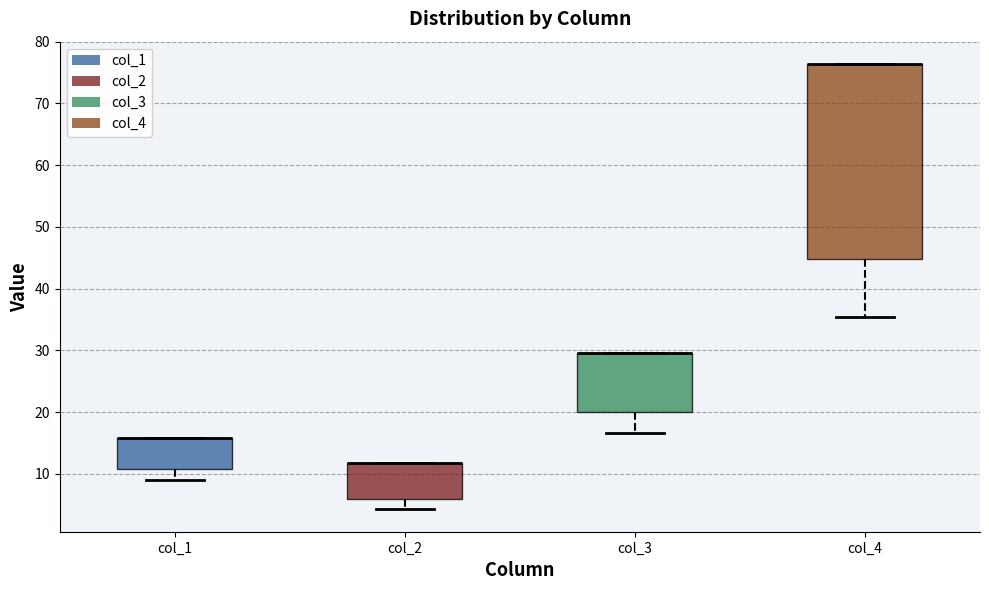

Where does the lower whisker of the box for col_1 end on the y-axis? The values are not printed on the chart, so give them approximately, as read against the axis.

9